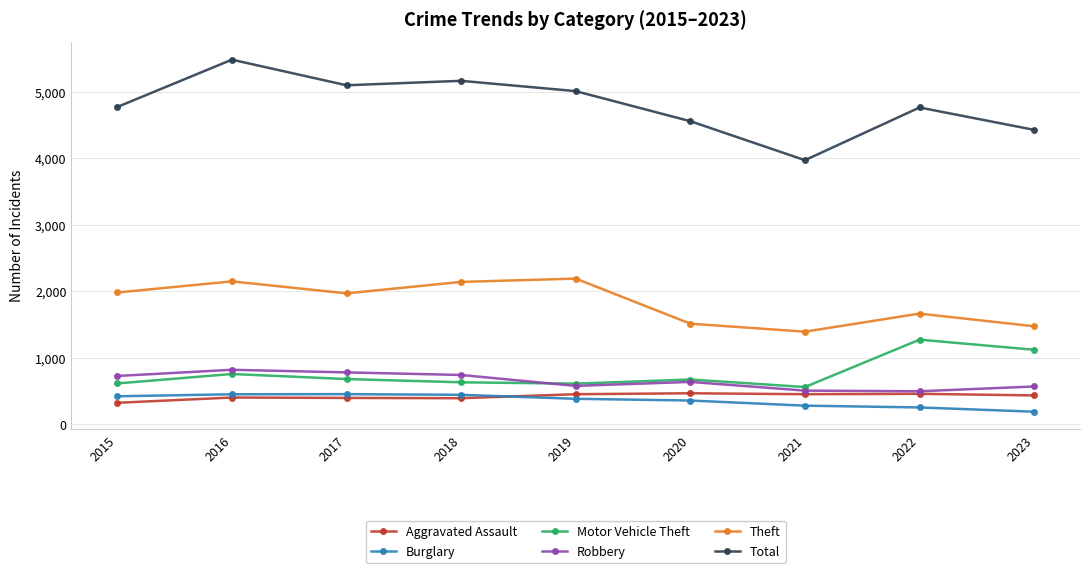

True or false: Aggravated Assault has more than 1 interior local peaks.

True